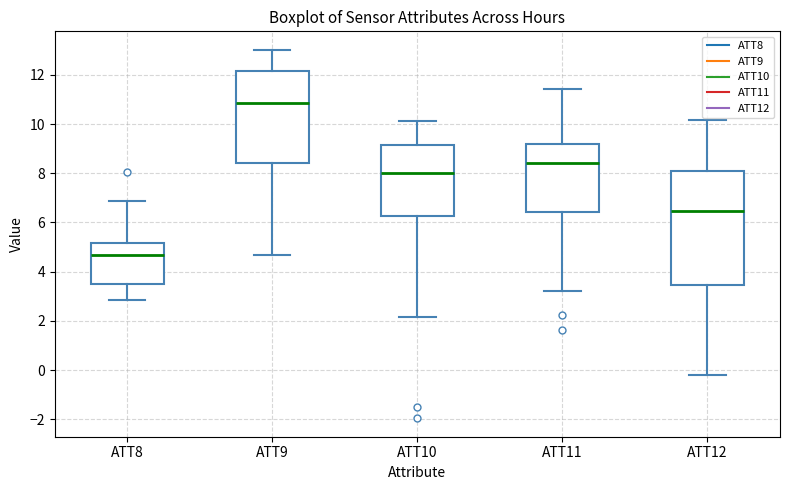

Reading left to right, transcribe this box plot: for each box, give where its median line is, the range the box spans, and where its two whiskers end, as read against the y-axis. The values are not printed on the chart, so give them approximately, as read against the axis.

ATT8: median 4.6, box 3.6 to 5.2, whiskers 2.8 to 6.8
ATT9: median 10.8, box 8.4 to 12.2, whiskers 4.6 to 13.0
ATT10: median 8.0, box 6.2 to 9.2, whiskers 2.2 to 10.2
ATT11: median 8.4, box 6.4 to 9.2, whiskers 3.2 to 11.4
ATT12: median 6.4, box 3.4 to 8.0, whiskers -0.2 to 10.2